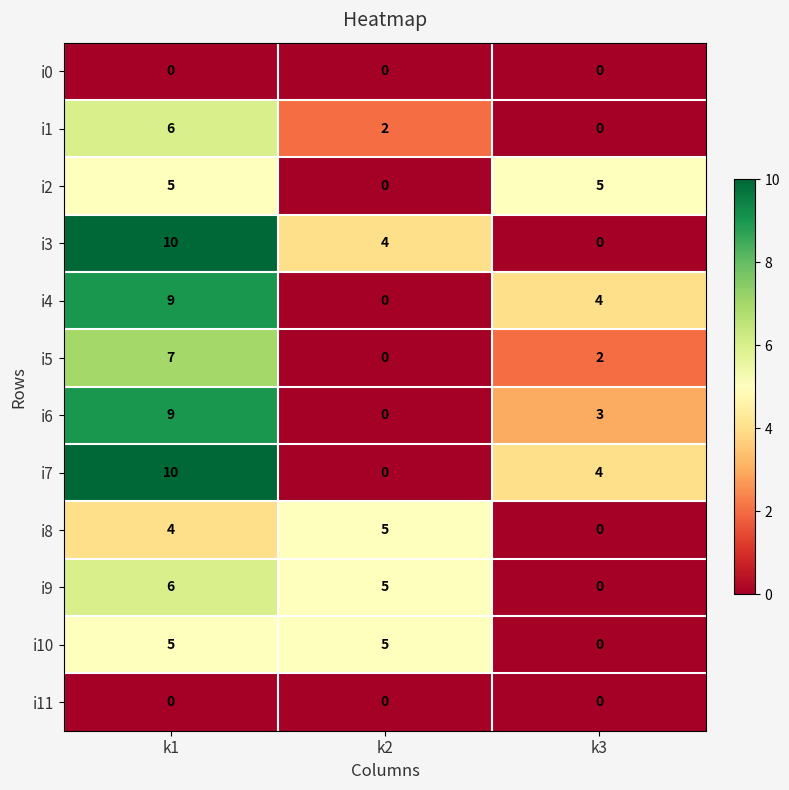

What is the difference between the highest and lowest values at k3?

5